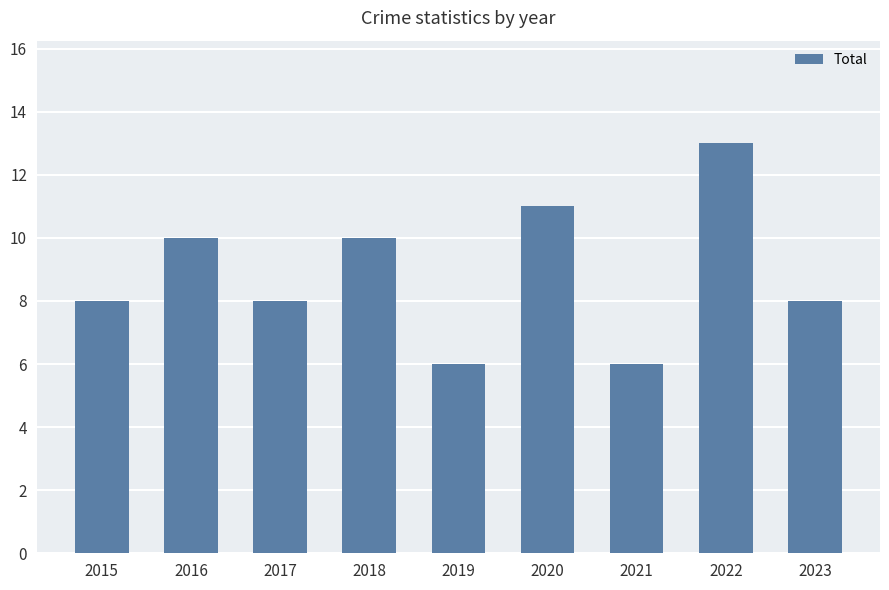

What is the smallest value displayed?

6